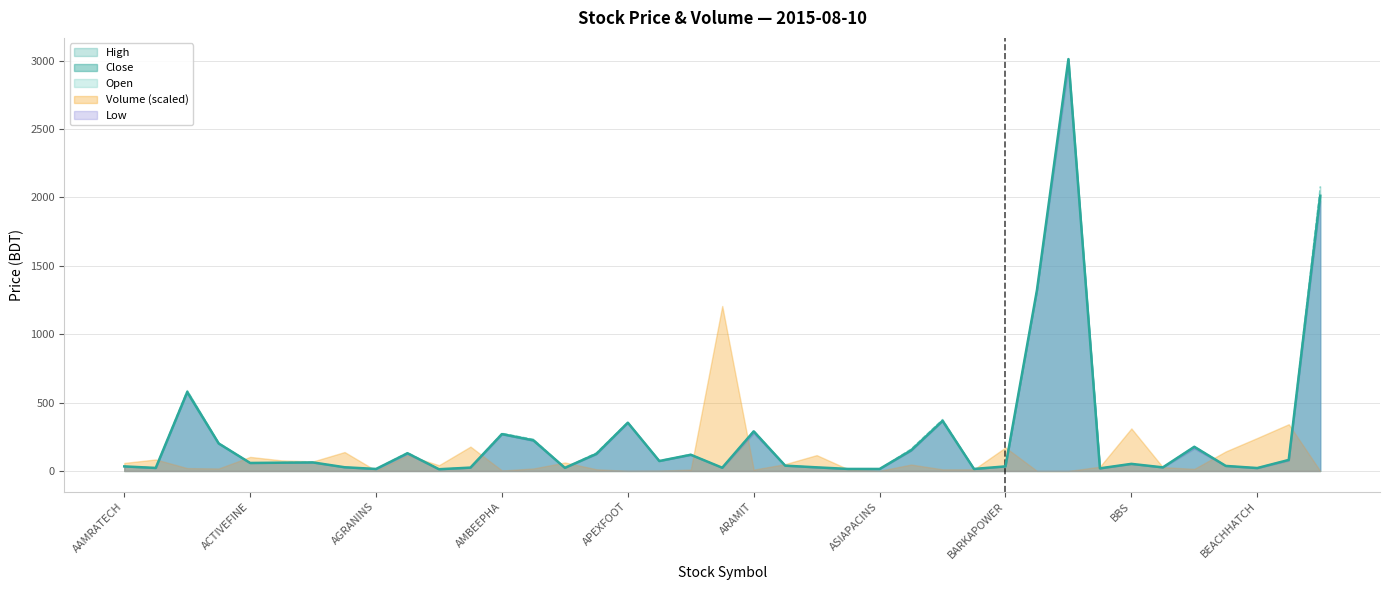

At which label is Low closest to 1486?

BATASHOE